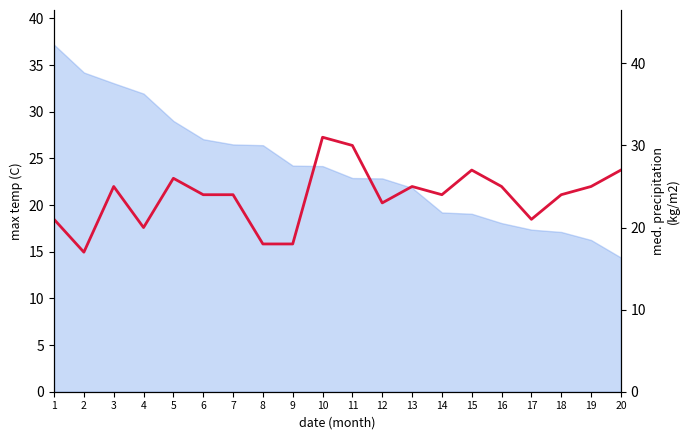

How many interior local peaks (higher than both neighbors) does the data have?

5